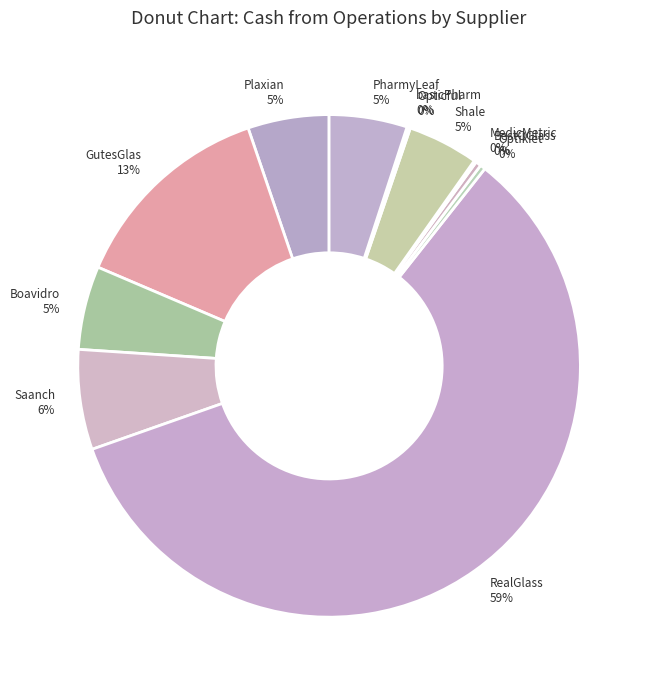

Is the sum of Shale and PharmyLeaf greater than half?

No